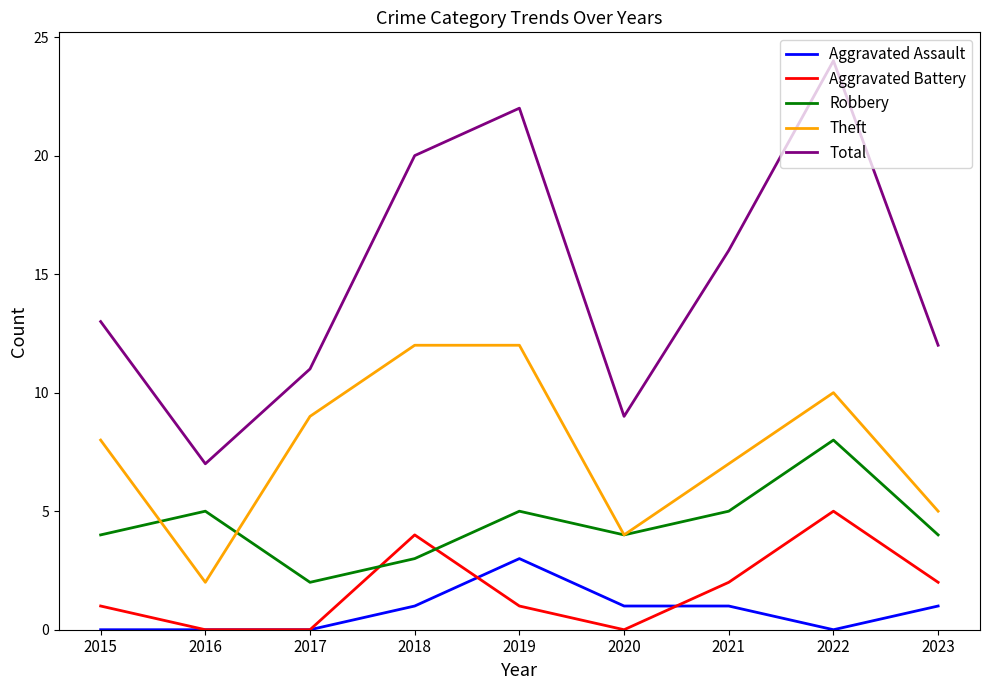

Which series has the largest total across all categories?

Total